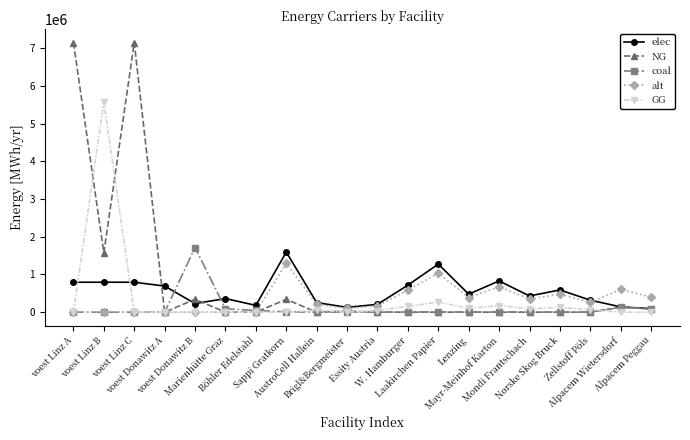

True or false: elec has more than 0 points higher than both neighbors.

True